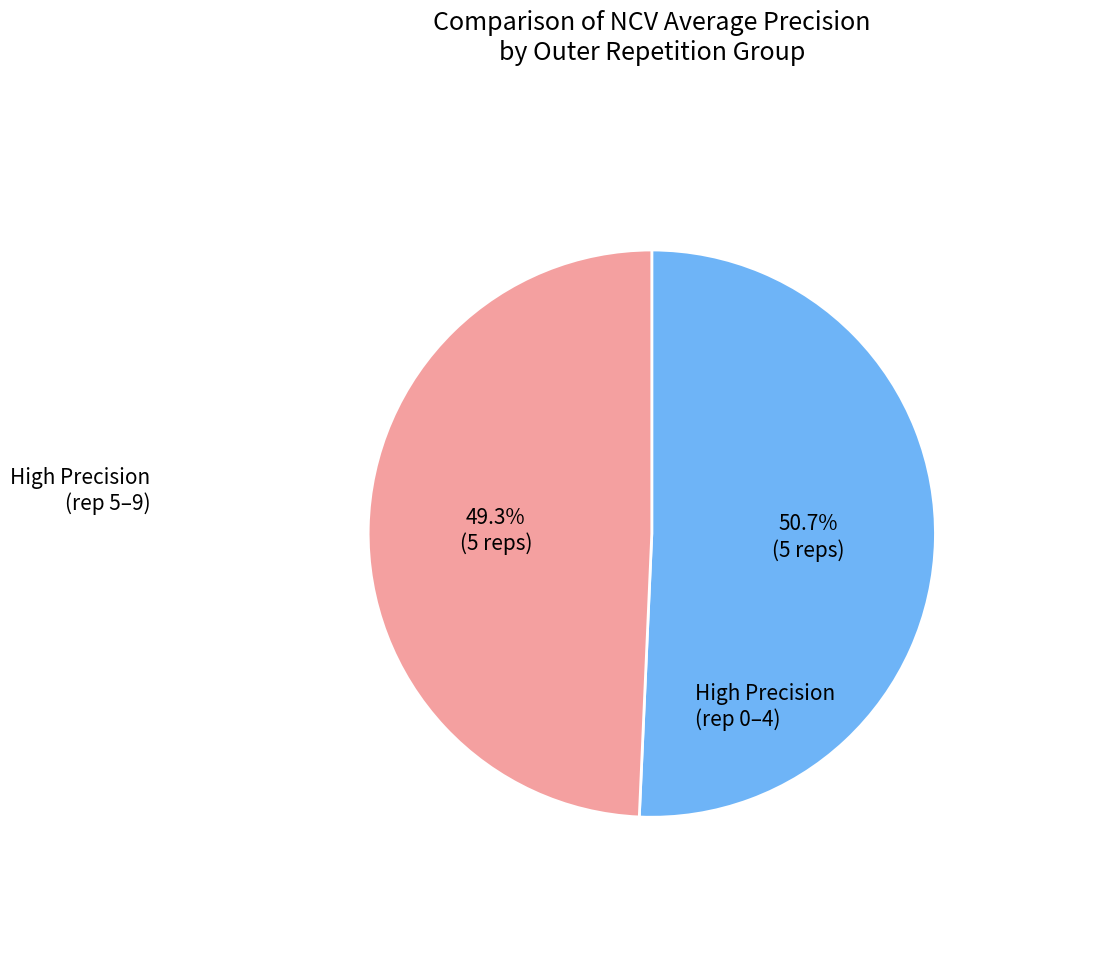

Does outer-repetition1 account for over 50% of the chart?

No